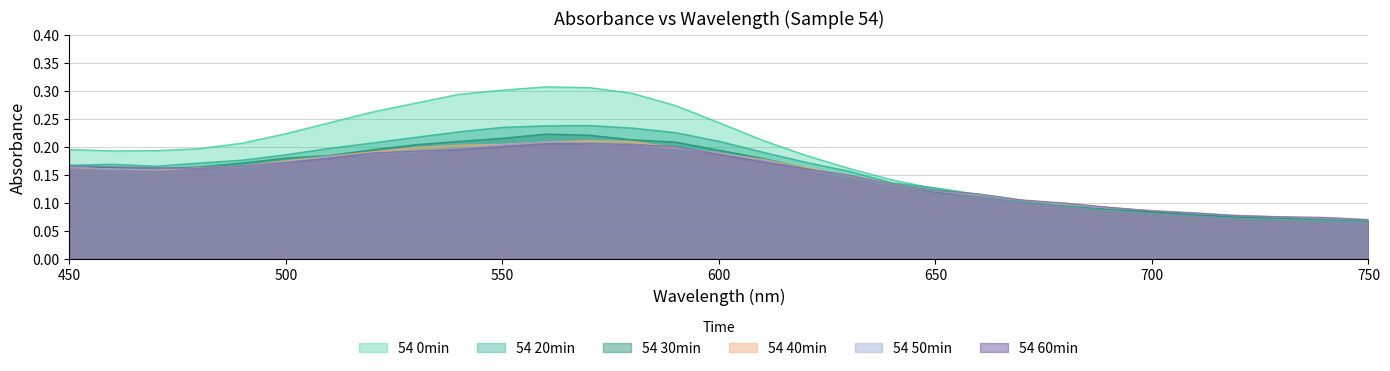

The value of 54 20min at 460 is 0.1. True or false?

False